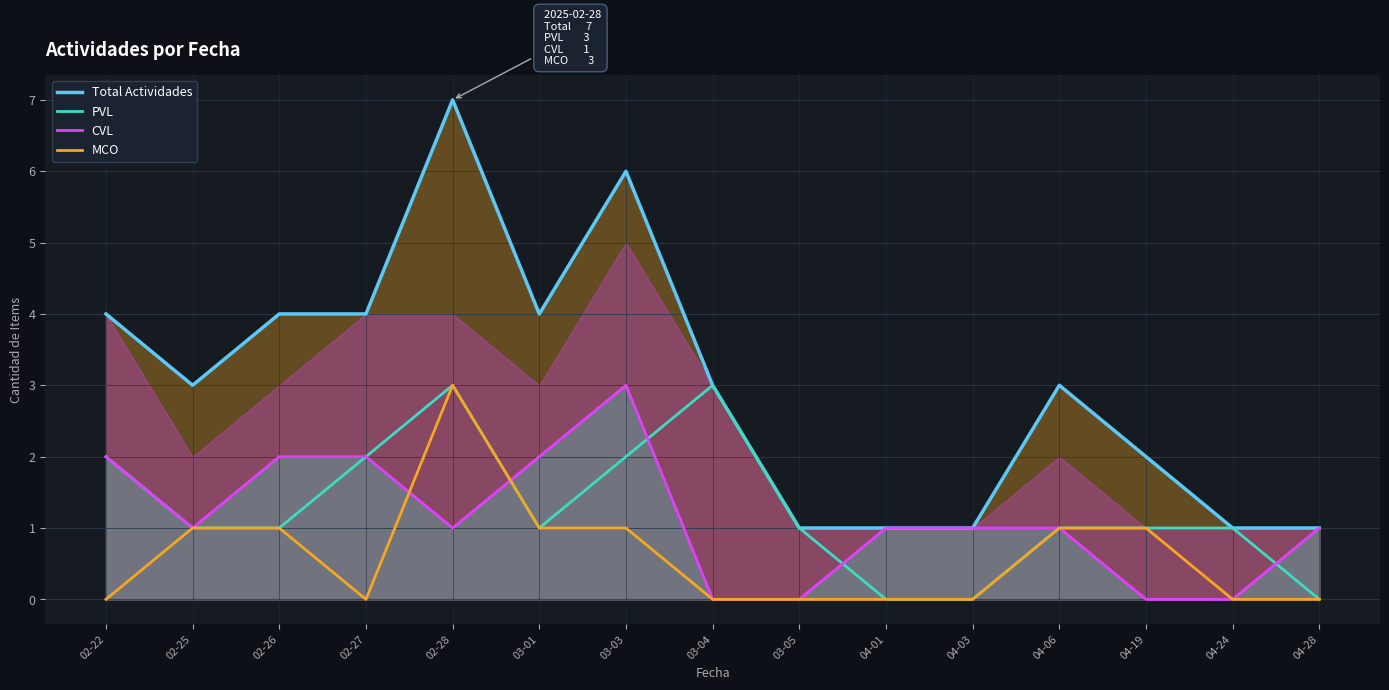

How many lines are shown in the chart?

4